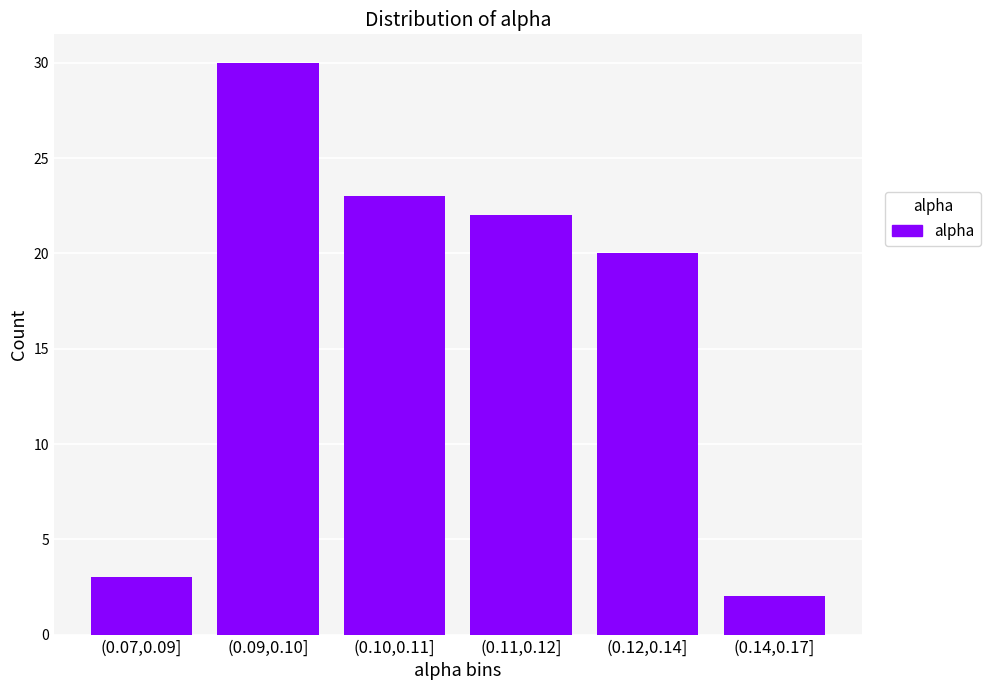

Reading left to right, what are all the values shown in this chart?

3	30	23	22	20	2